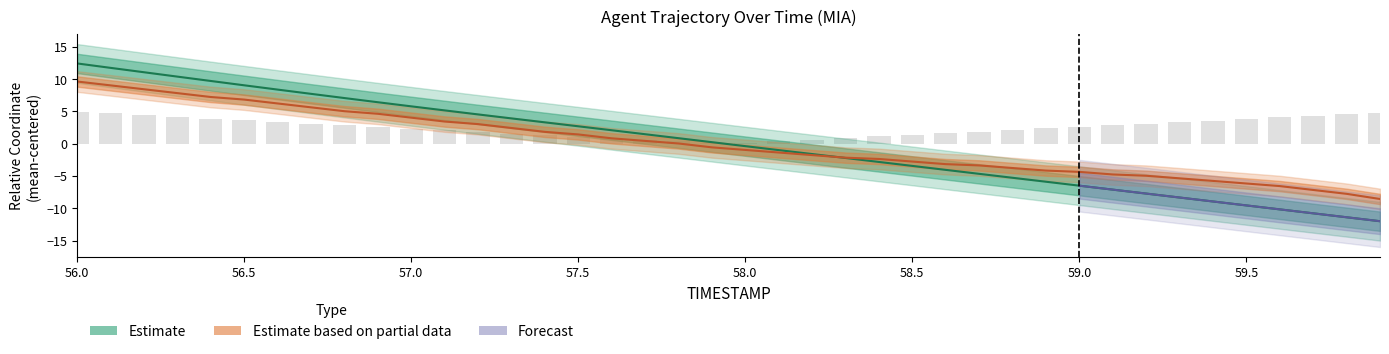

Reading right to left, what are all the values shown in this chart?

X: -12.0	-11.4	-10.8	-10.2	-9.6	-9.0	-8.3	-7.7	-7.1	-6.5	-5.9	-5.3	-4.7	-4.1	-3.4	-2.8	-2.2	-1.6	-1.0	-0.4	0.2	0.9	1.5	2.1	2.7	3.3	3.9	4.5	5.2	5.8	6.4	7.1	7.7	8.4	9.0	9.7	10.4	11.1	11.7	12.4
Y: -8.6	-7.8	-7.2	-6.6	-6.2	-5.8	-5.4	-5.0	-4.8	-4.4	-4.2	-3.8	-3.4	-3.2	-2.8	-2.4	-2.2	-1.8	-1.4	-1.0	-0.6	0.0	0.4	0.8	1.4	1.8	2.4	3.0	3.4	4.0	4.6	5.0	5.6	6.2	6.8	7.2	7.8	8.4	9.0	9.6